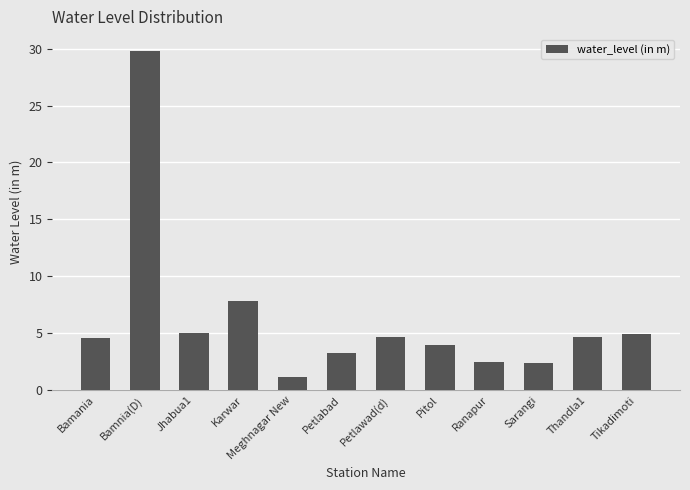

The value at Ranapur is 4.2. True or false?

False